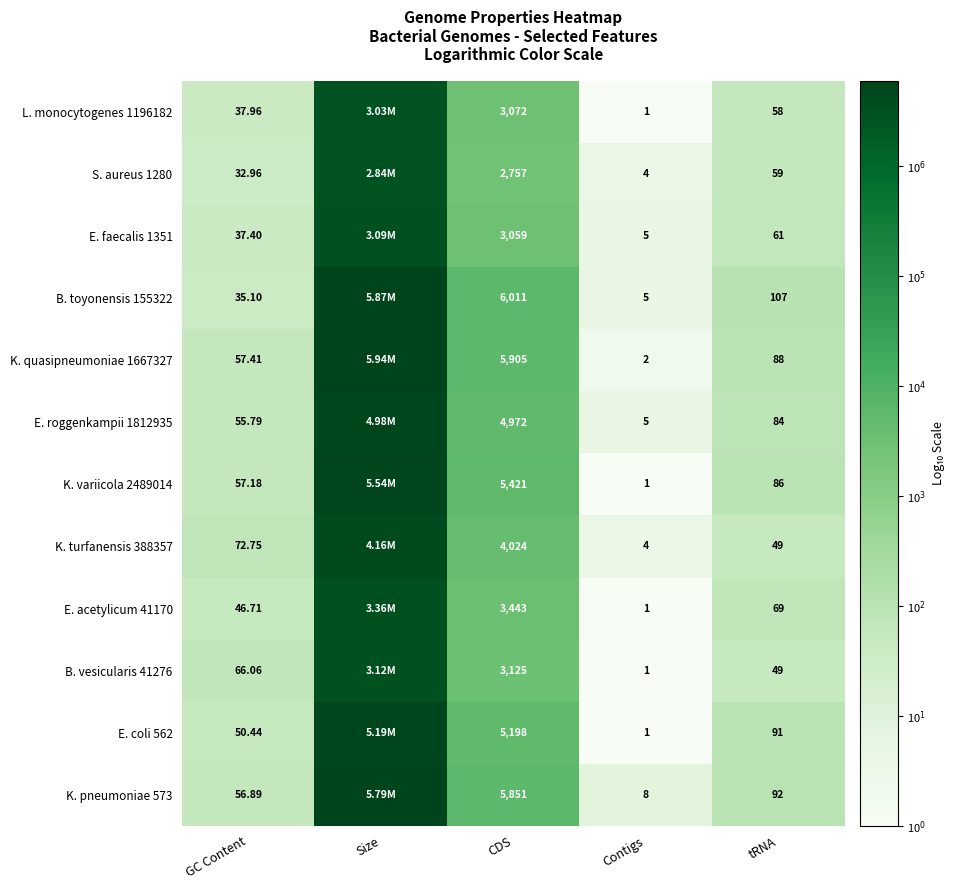

What is the highest value of the E. coli 562 series?

6.7